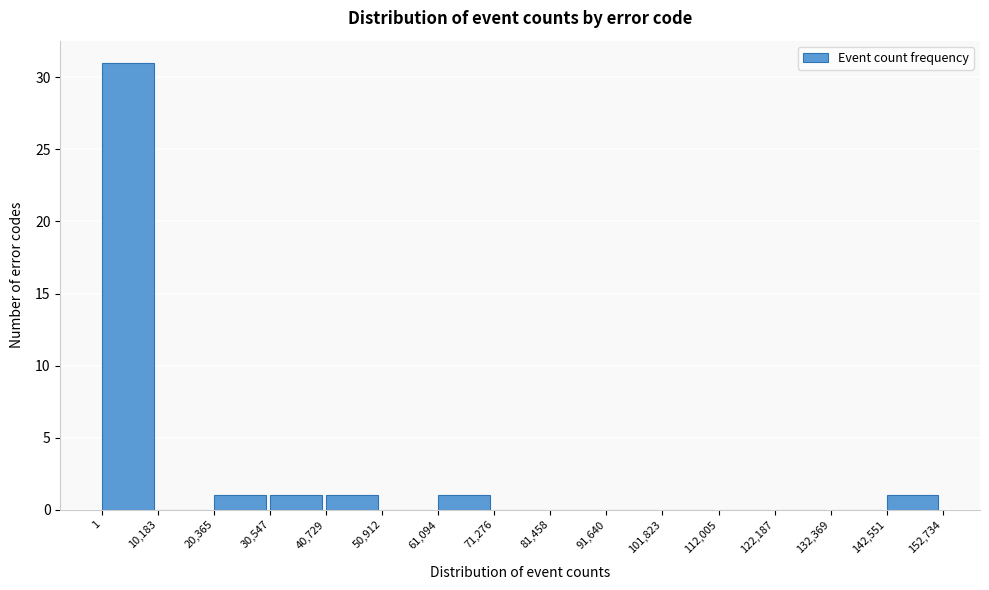

What is the height of the bar covering 20,365 to 30,547 on the x-axis? The values are not printed on the chart, so give them approximately, as read against the axis.

1